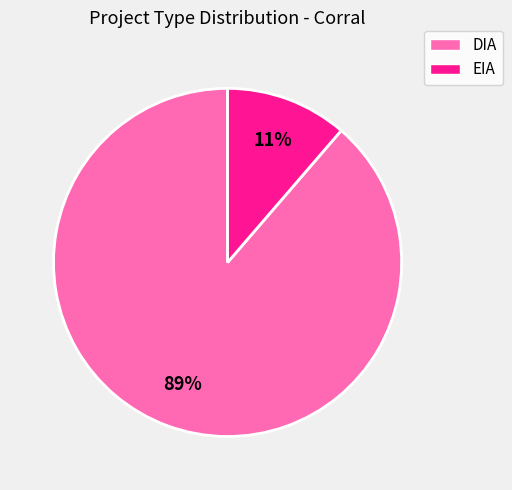

How many segments does this pie chart have?

2